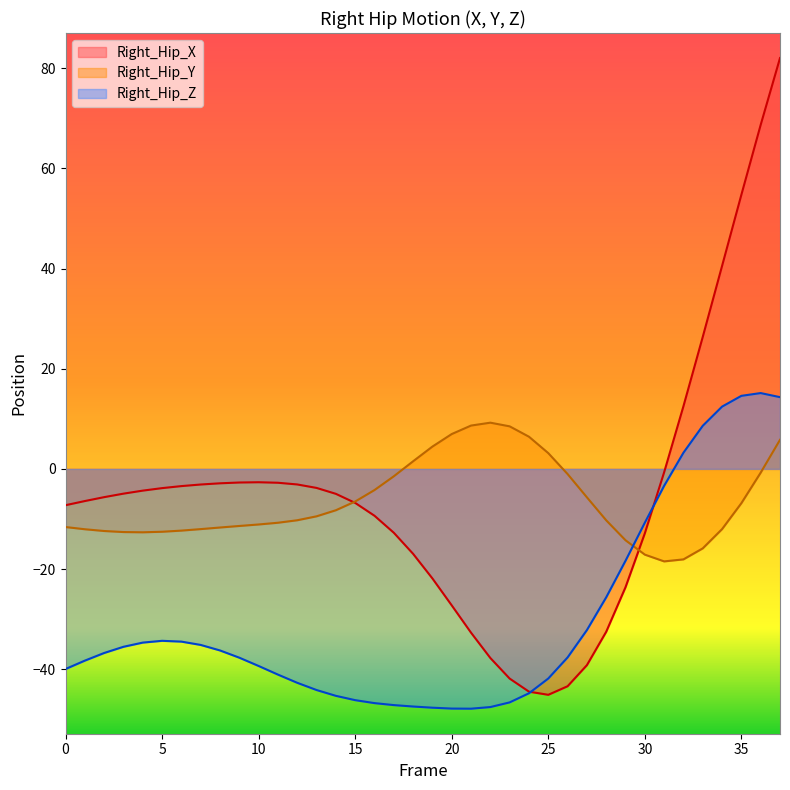

What is the spread (max minus min) of values at 16?

42.5